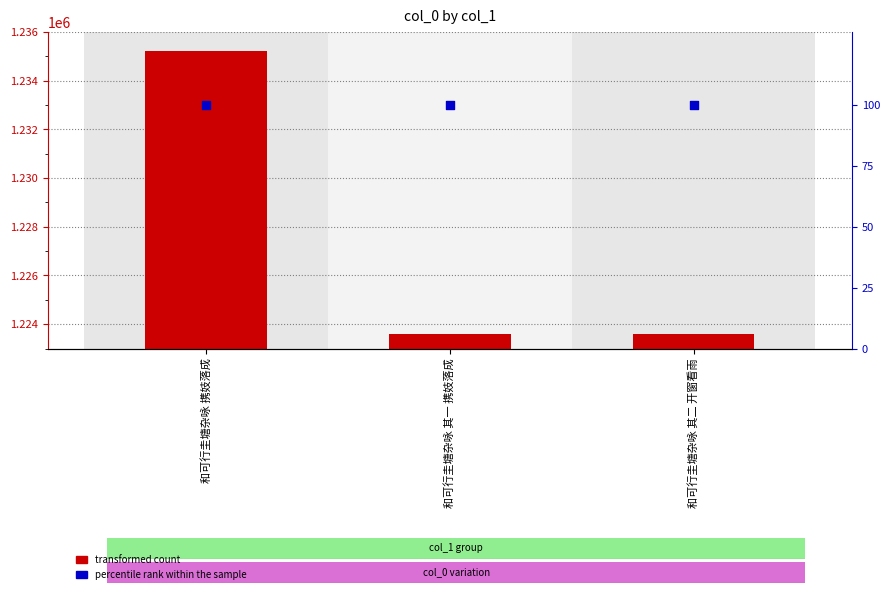

What are all the series names shown in the legend?

transformed count, percentile rank within the sample